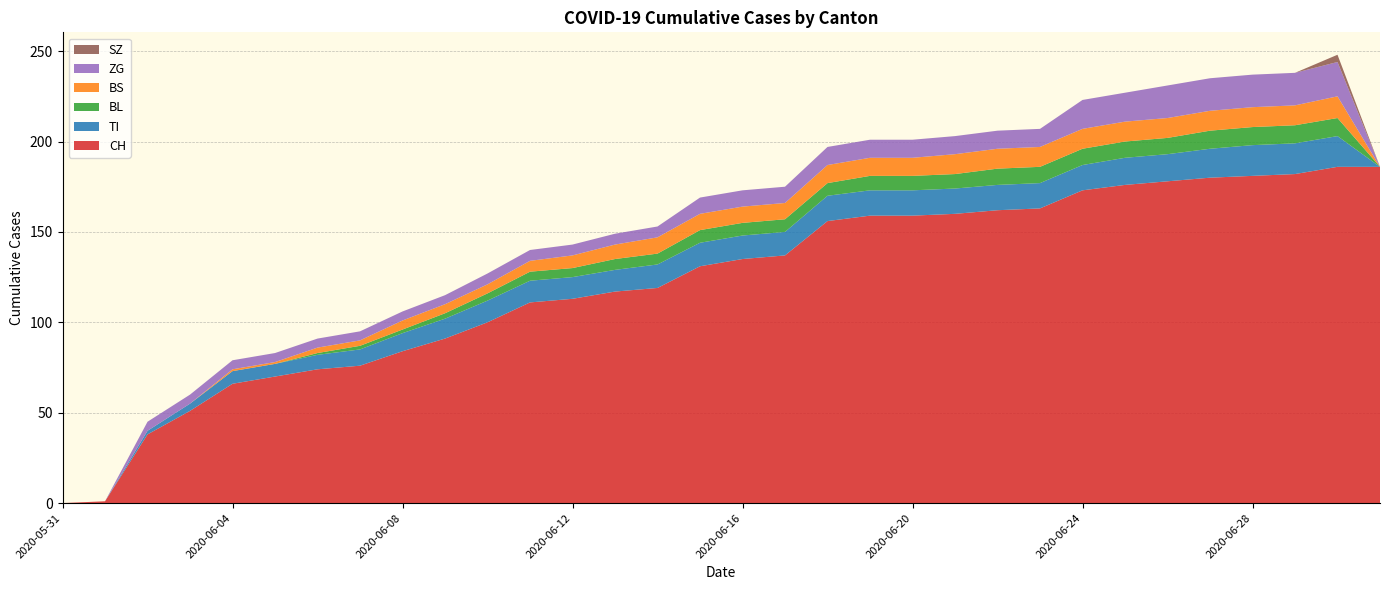

Reading right to left, extract all data points from this chart.

CH: 186	186	182	181	180	178	176	173	163	162	160	159	159	156	137	135	131	119	117	113	111	100	91	84	76	74	70	66	51	38	1	0
TI: 0	17	17	17	16	15	15	14	14	14	14	14	14	14	13	13	13	13	12	12	12	12	11	10	9	8	7	7	4	2	0	0
BL: 0	10	10	10	10	9	9	9	9	9	8	8	8	7	7	7	7	6	6	5	5	4	3	2	2	1	0	0	0	0	0	0
BS: 0	12	11	11	11	11	11	11	11	11	11	10	10	10	9	9	9	9	8	7	6	5	5	5	3	3	1	1	0	0	0	0
ZG: 0	19	18	18	18	18	16	16	10	10	10	10	10	10	9	9	9	6	6	6	6	6	5	5	5	5	5	5	5	5	0	0
SZ: 0	4	0	0	0	0	0	0	0	0	0	0	0	0	0	0	0	0	0	0	0	0	0	0	0	0	0	0	0	0	0	0